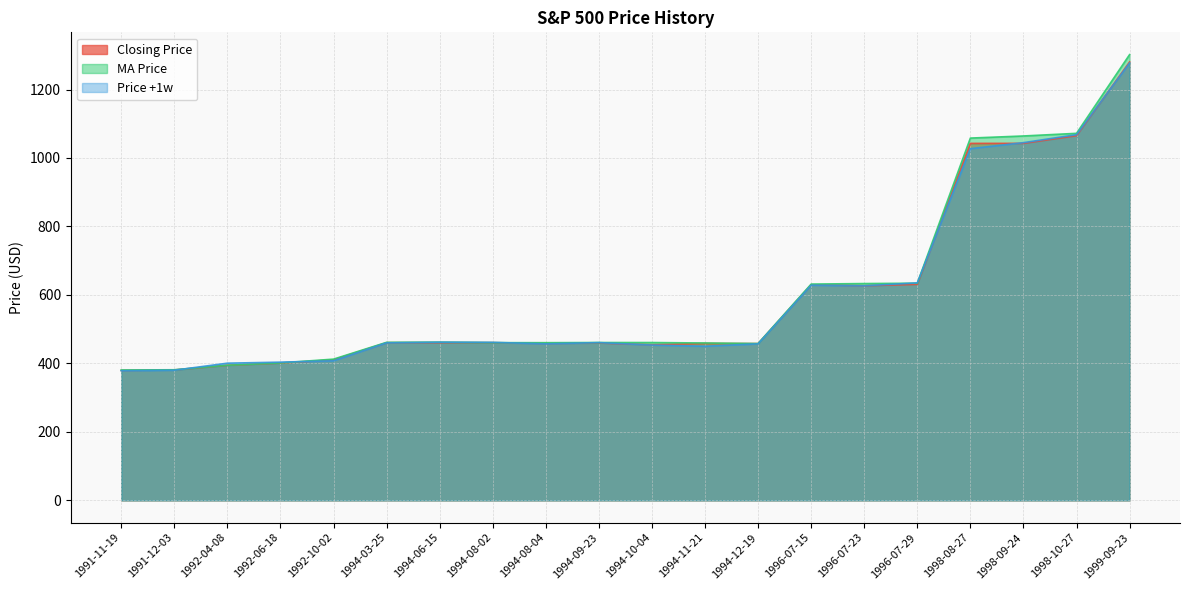

Which has a higher value, 1992-06-18 or 1994-10-04?

1994-10-04